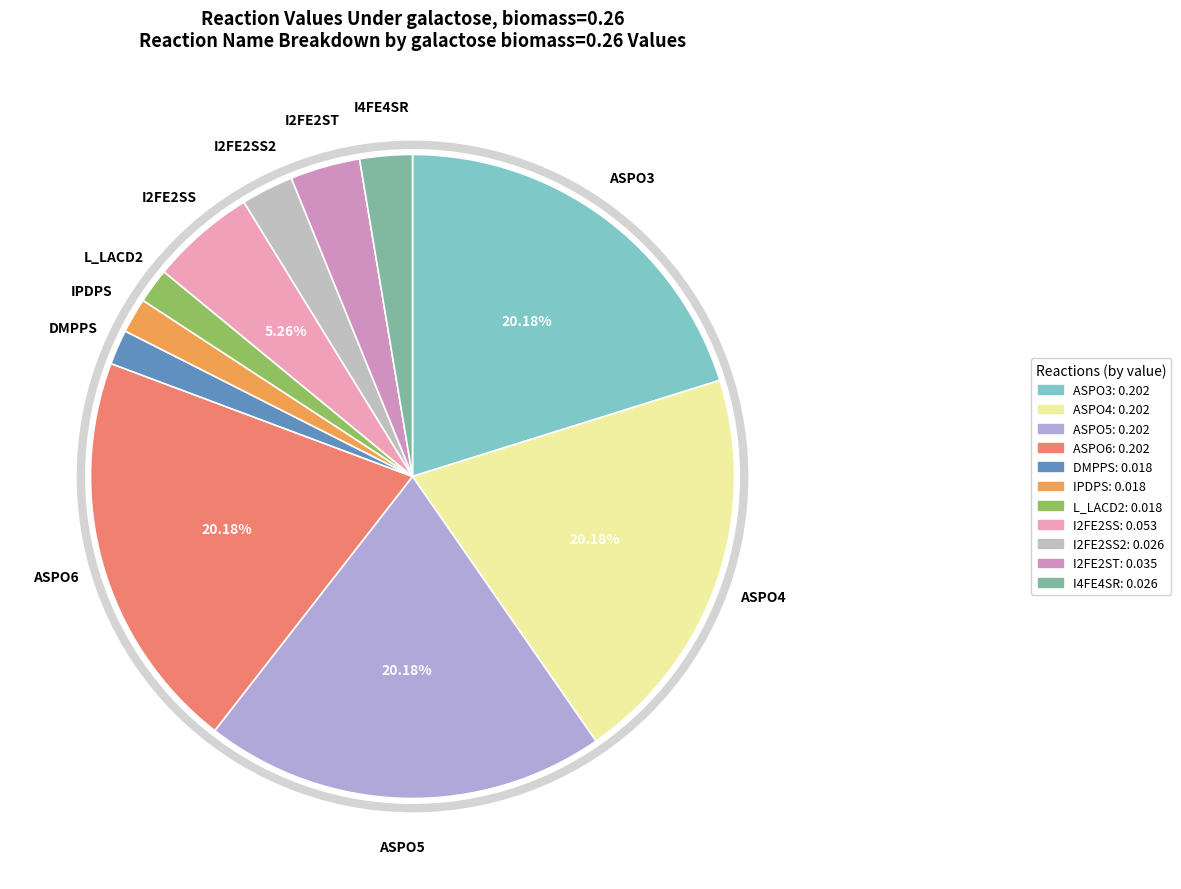

How many segments does this pie chart have?

11